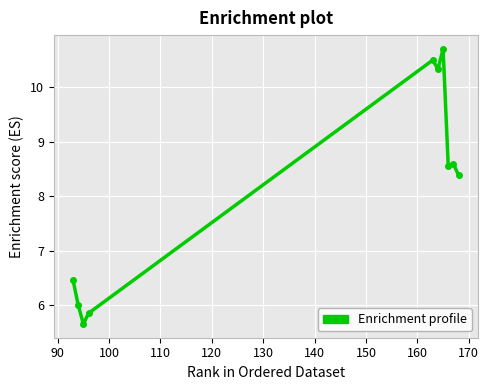

What is the minimum value shown in the chart?

5.7